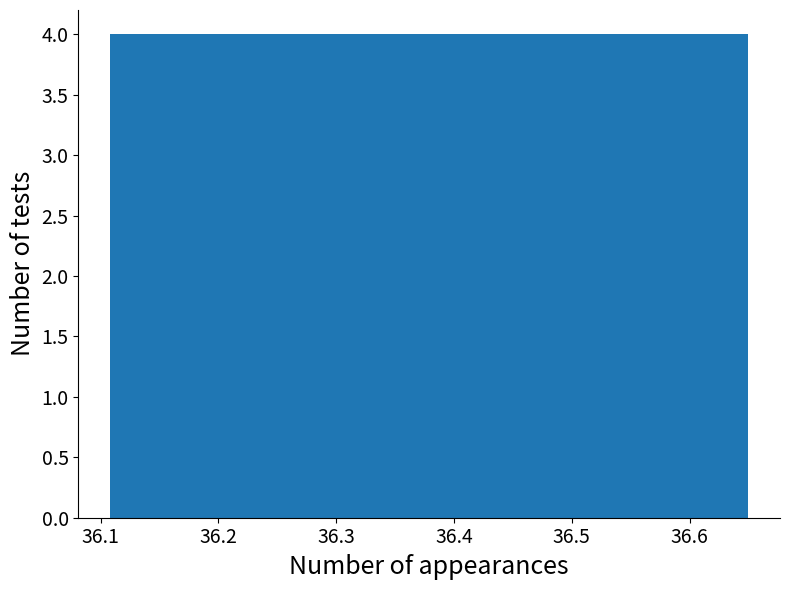

Reading left to right, list every bar in this chart as the range it spans on the x-axis followed by its height. Neither the bar edges nor the heights are printed on the chart, so give them approximately, as read against the axes.

36.11 to 36.16: 4
36.16 to 36.22: 4
36.22 to 36.27: 4
36.27 to 36.32: 4
36.32 to 36.38: 4
36.38 to 36.43: 4
36.43 to 36.49: 4
36.49 to 36.54: 4
36.54 to 36.60: 4
36.60 to 36.65: 4